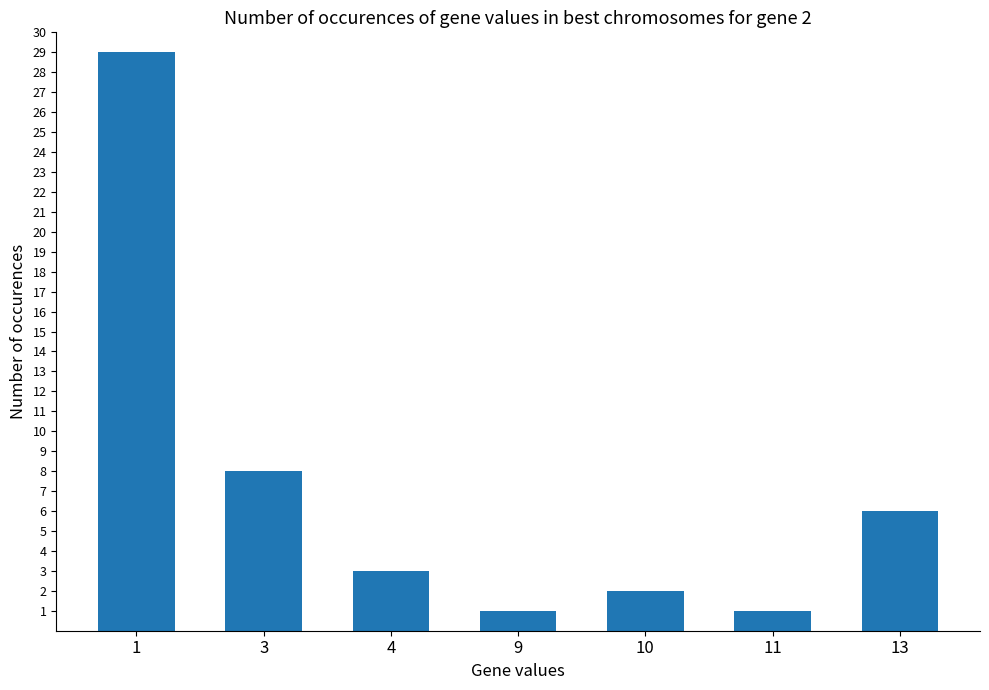

How many categories are shown in the chart?

7